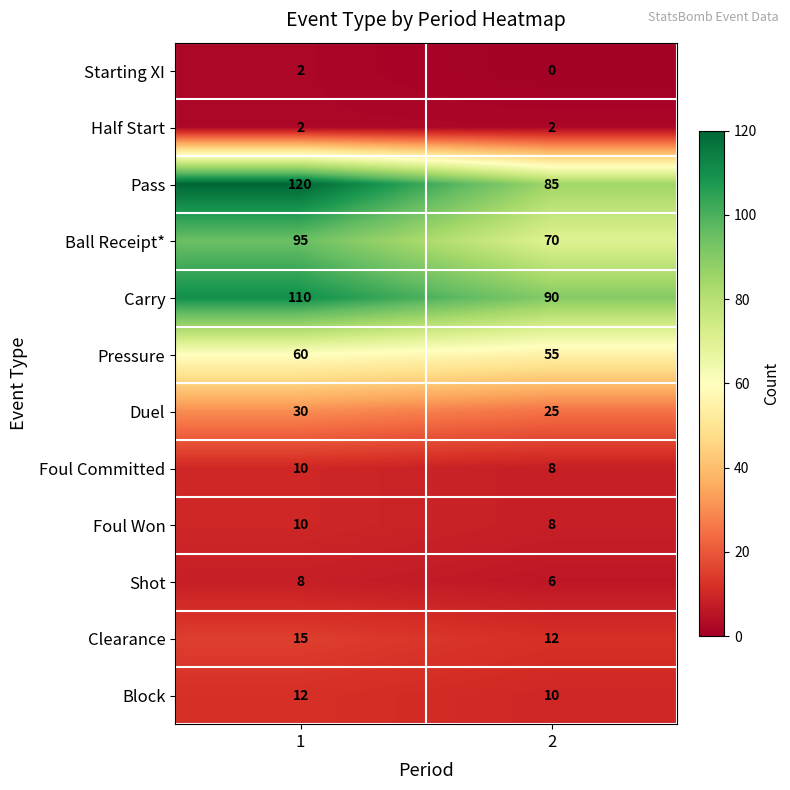

What is the spread (max minus min) of values at 2?

90